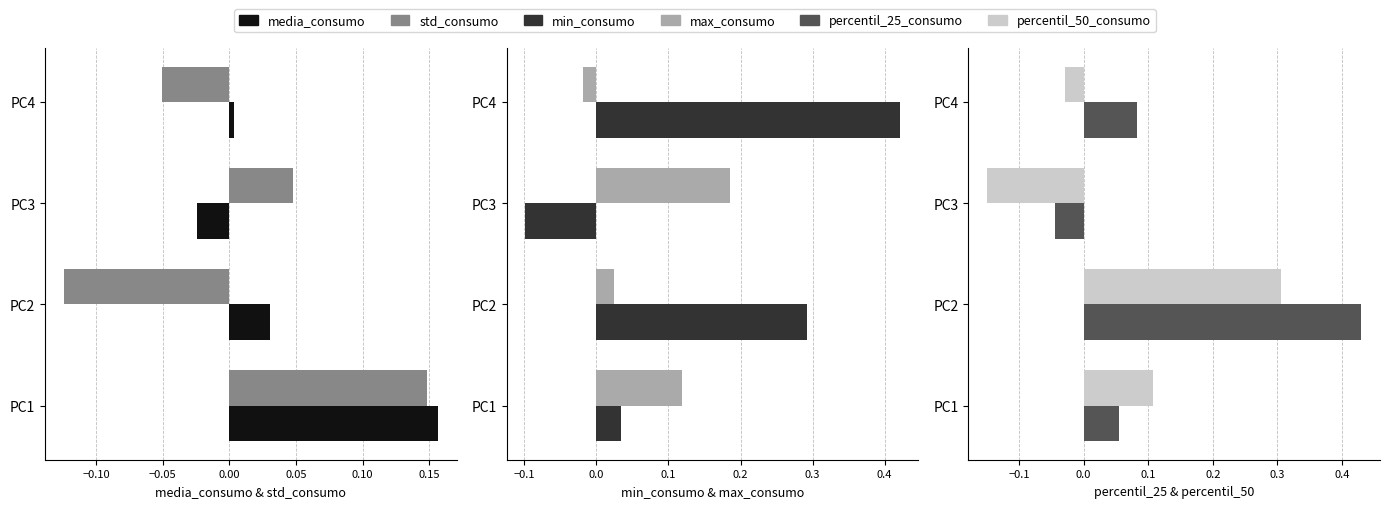

How many values in the percentil_25_consumo series are below 0?

1